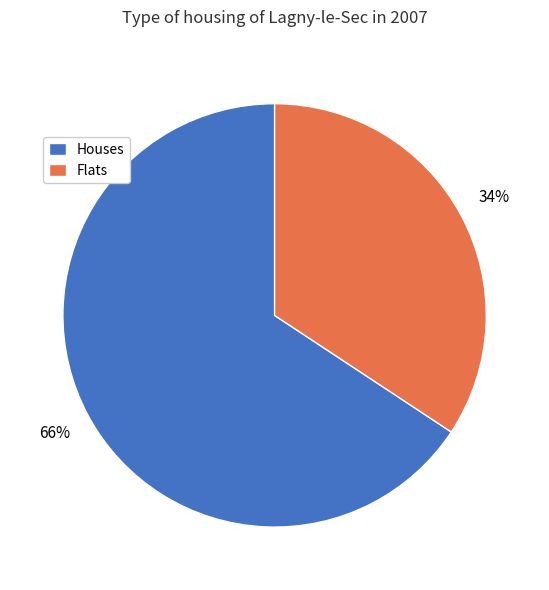

Combined, do Flats and Houses account for over 50%?

Yes